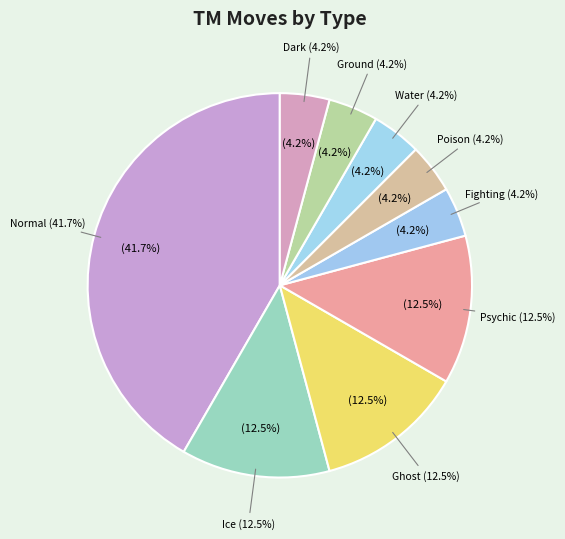

What portion of the pie excludes Ice?

87.5%